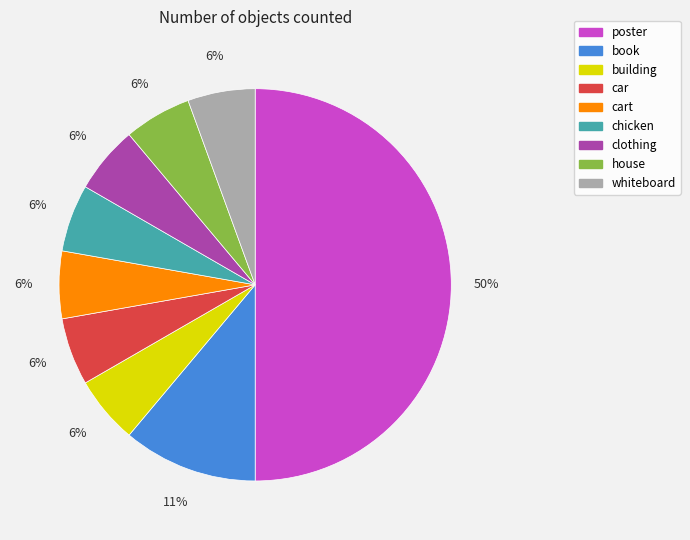

To the nearest percent, what is the average slice percentage?

11%